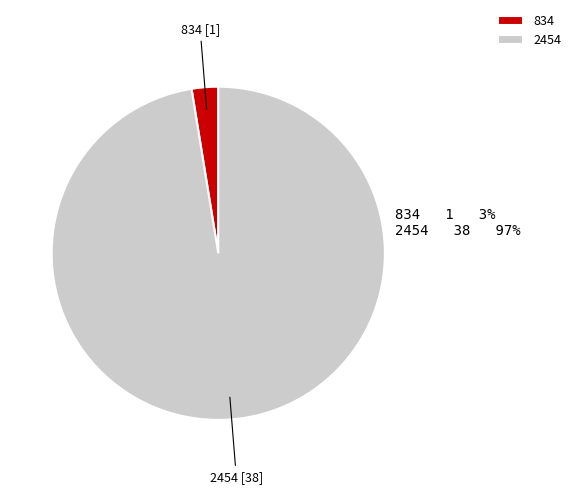

Is the sum of 834 and 2454 greater than half?

Yes